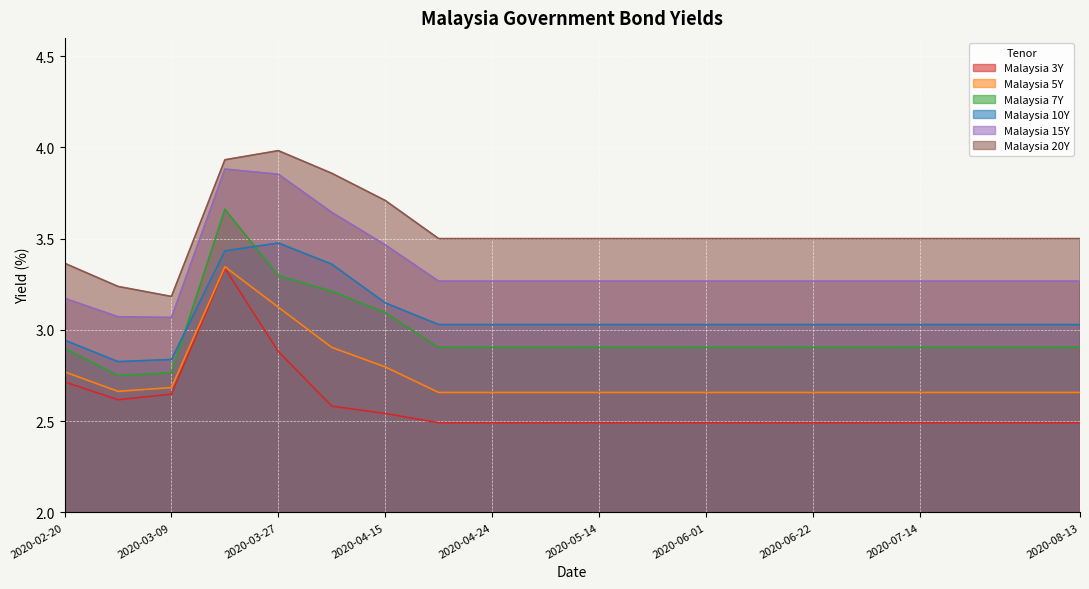

True or false: Malaysia 20Y has more than 0 points higher than both neighbors.

True